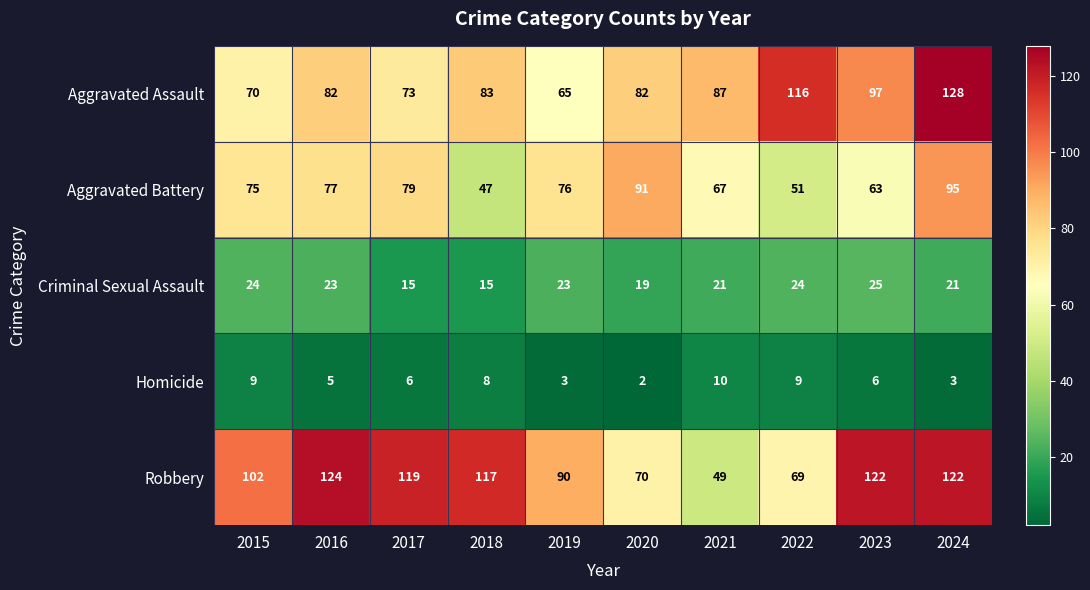

Which series has the largest range (max minus min)?

Robbery